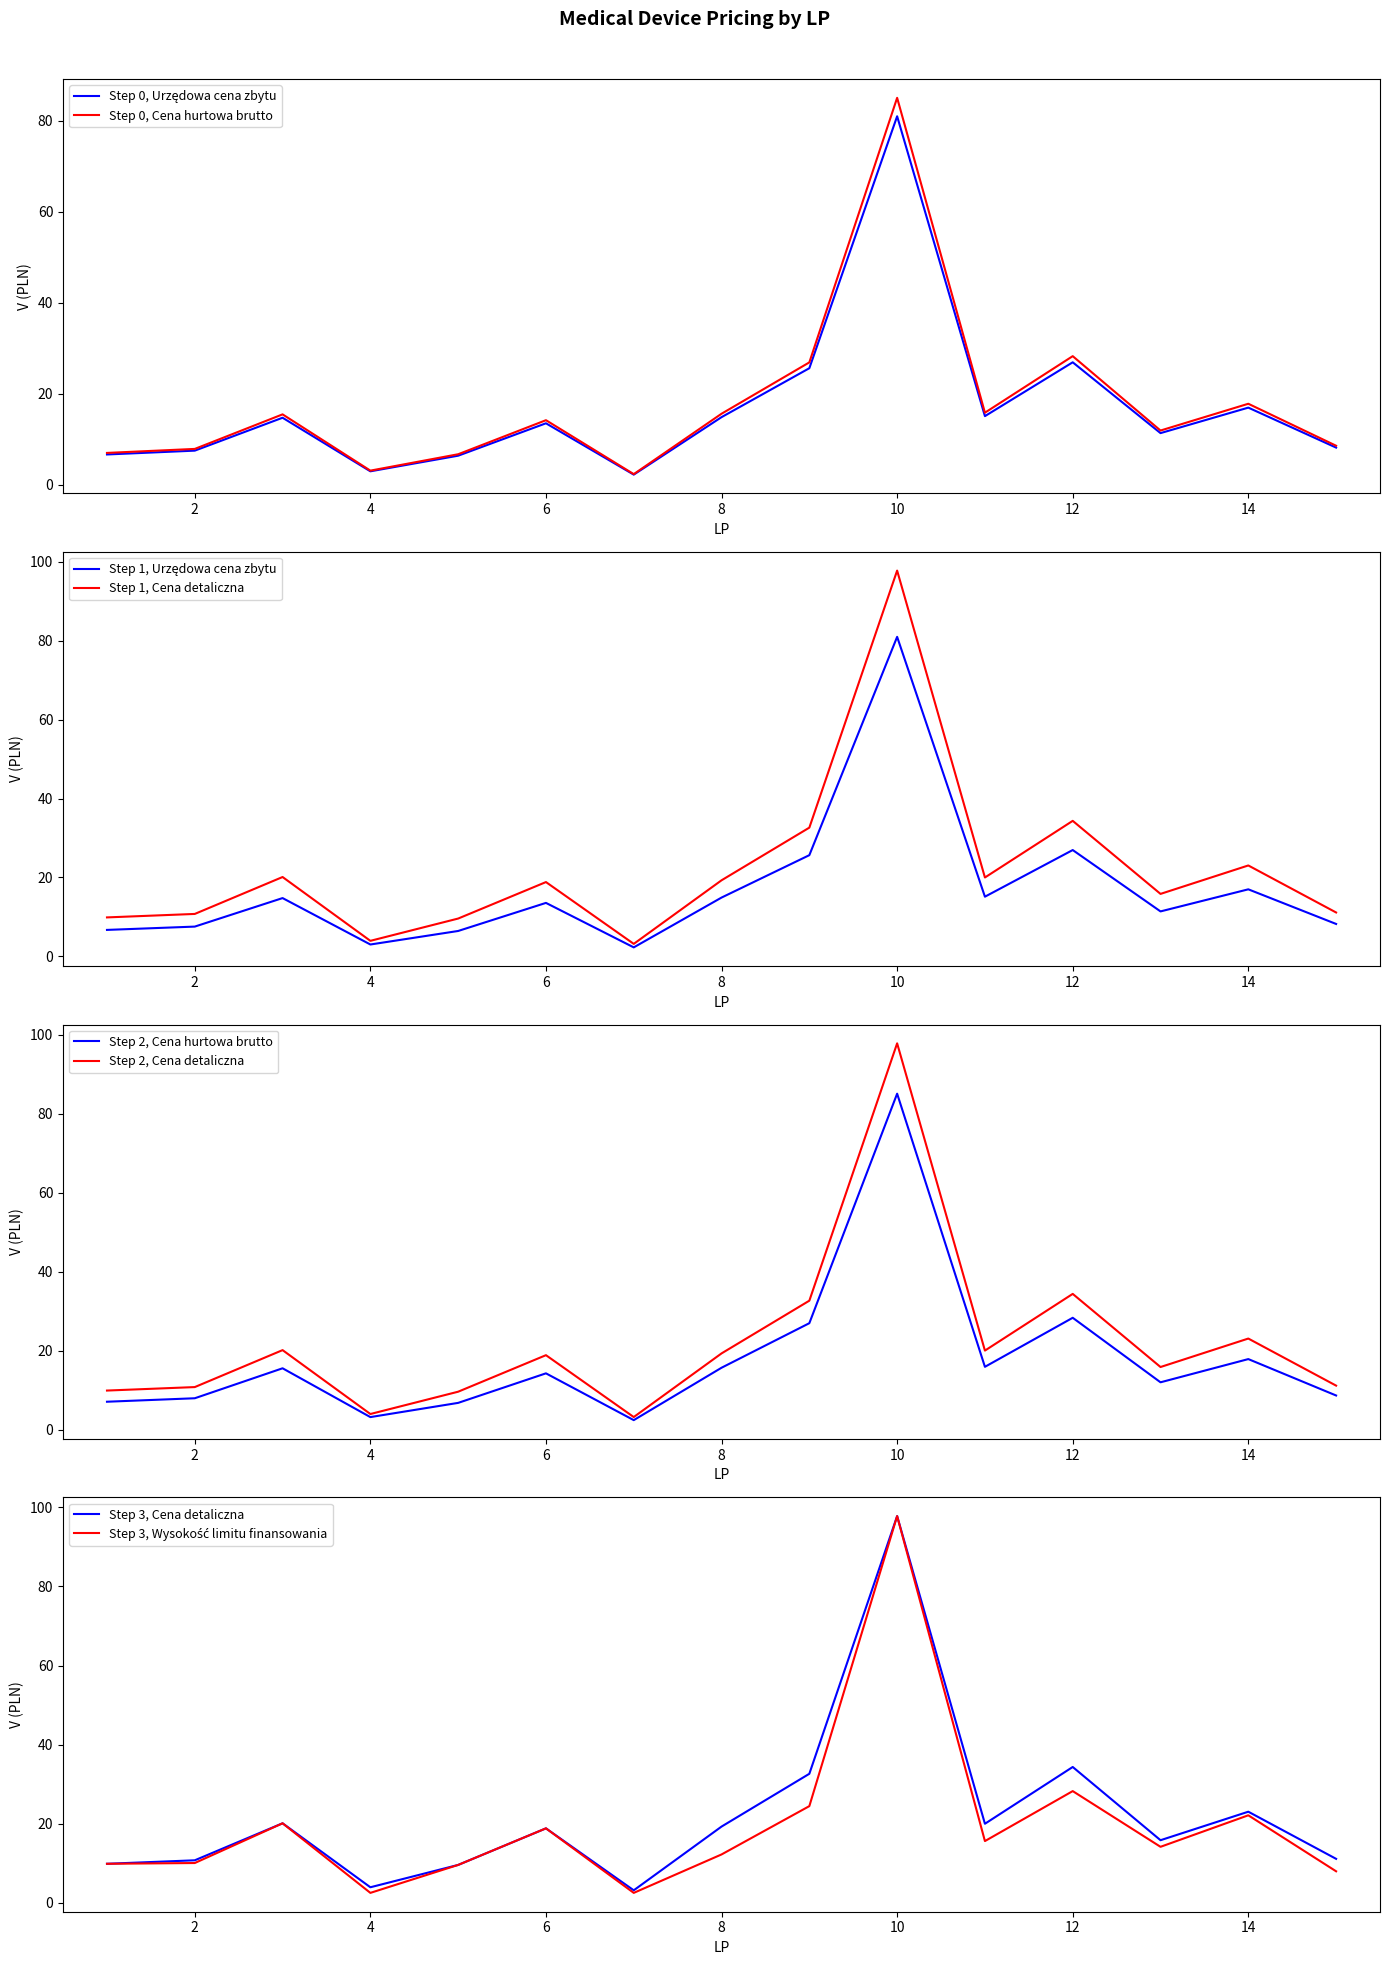

Which series has the largest range (max minus min)?

Wysokość limitu finansowania